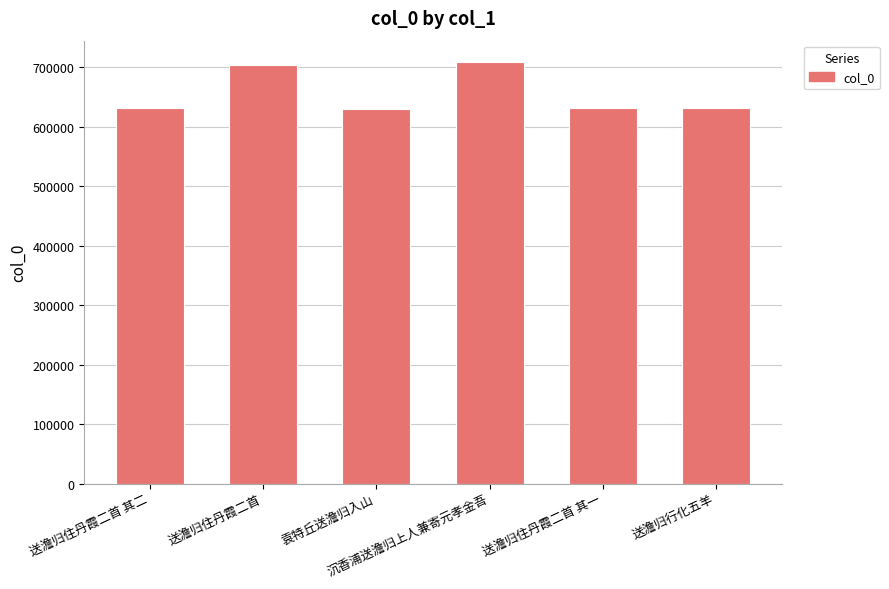

How many bars are there in total?

6